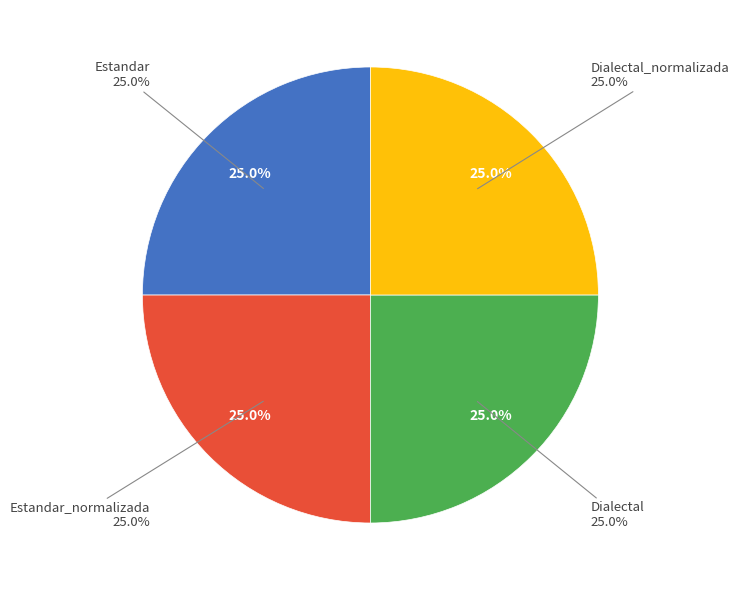

Which slice is the largest?

Estandar